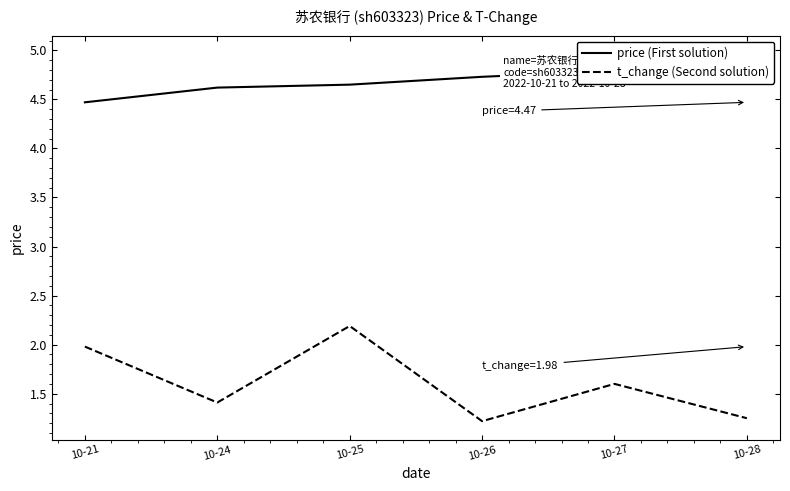

Reading right to left, transcribe all the data shown in this chart.

price (First solution): 5.0	4.8	4.7	4.7	4.6	4.5
t_change (Second solution): 1.2	1.6	1.2	2.2	1.4	2.0